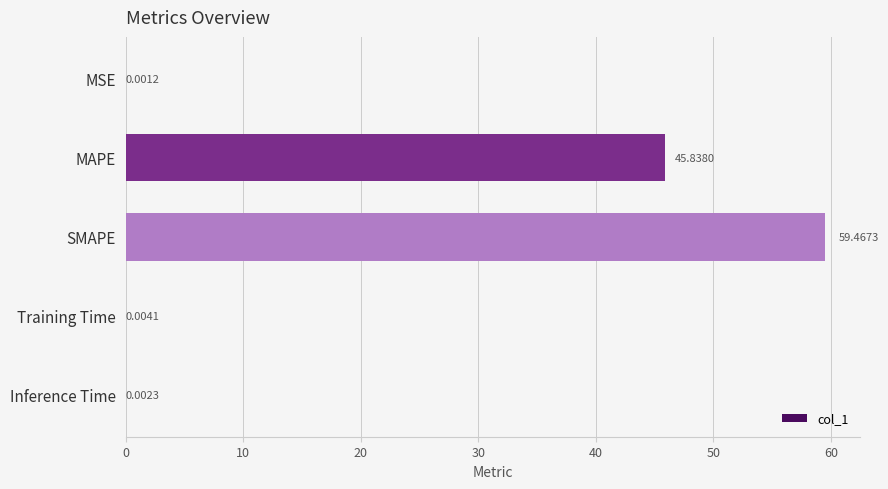

Where is the data nearest to the value 29?

MAPE